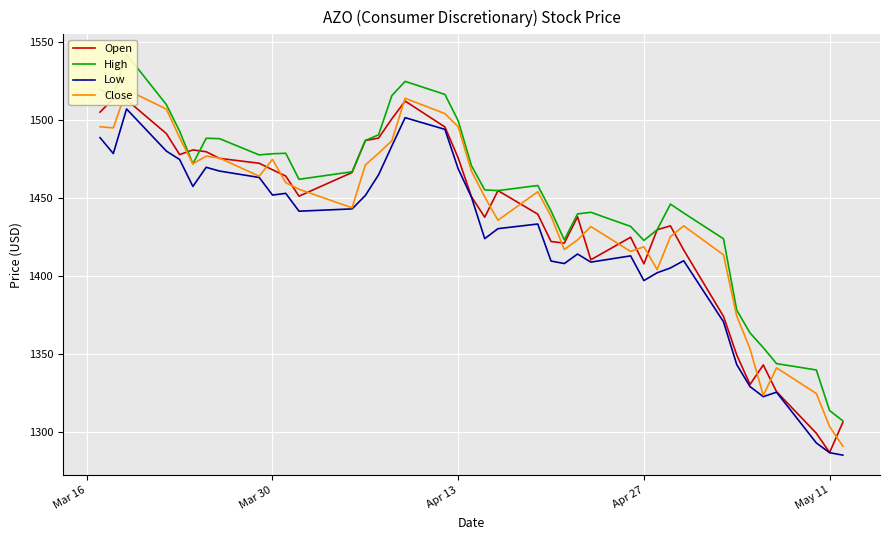

What is the maximum value for Low?

1507.3